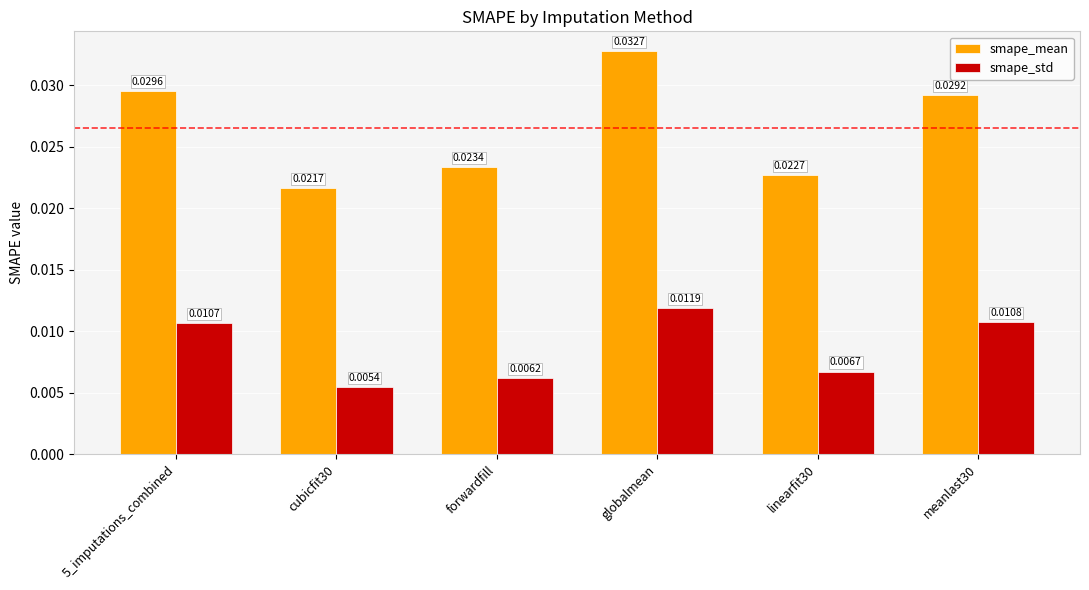

Does the chart contain any negative values?

No